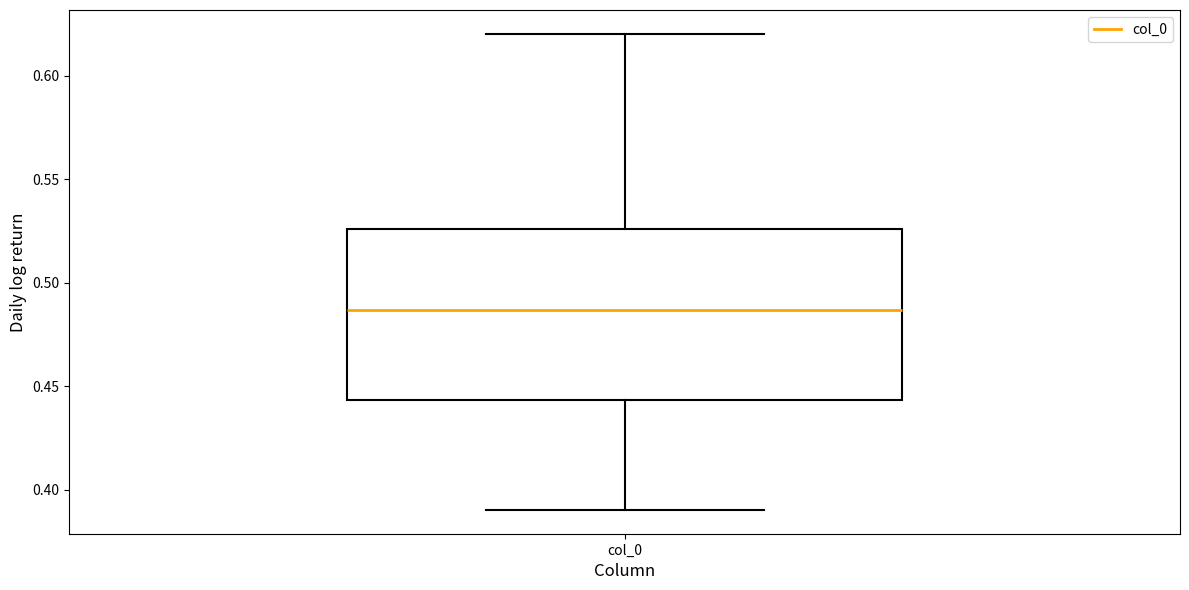

Where does the lower whisker of the box for col_0 end on the y-axis? The values are not printed on the chart, so give them approximately, as read against the axis.

0.390